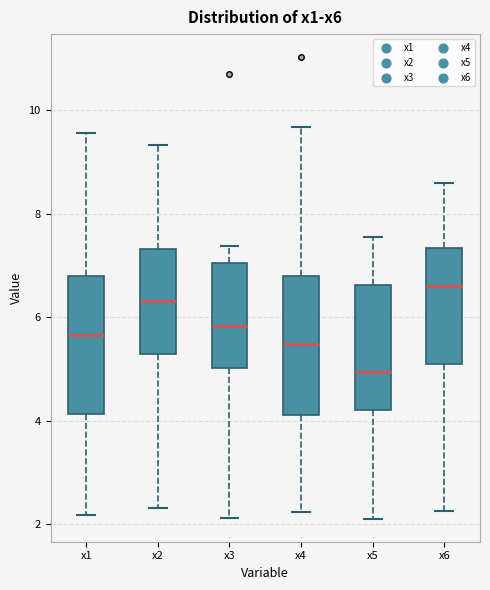

Reading left to right, transcribe this box plot: for each box, give where its median line is, the range the box spans, and where its two whiskers end, as read against the y-axis. The values are not printed on the chart, so give them approximately, as read against the axis.

x1: median 5.6, box 4.2 to 6.8, whiskers 2.2 to 9.6
x2: median 6.4, box 5.2 to 7.4, whiskers 2.4 to 9.4
x3: median 5.8, box 5.0 to 7.0, whiskers 2.2 to 7.4
x4: median 5.4, box 4.2 to 6.8, whiskers 2.2 to 9.6
x5: median 5.0, box 4.2 to 6.6, whiskers 2.2 to 7.6
x6: median 6.6, box 5.2 to 7.4, whiskers 2.2 to 8.6